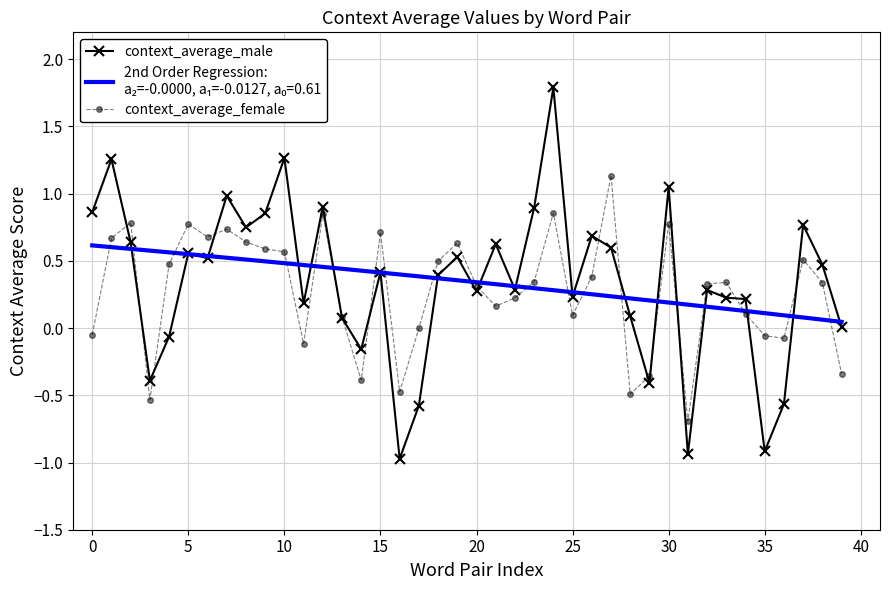

In context_average_male, how many points are lower than both neighbors (excluding endpoints)?

12